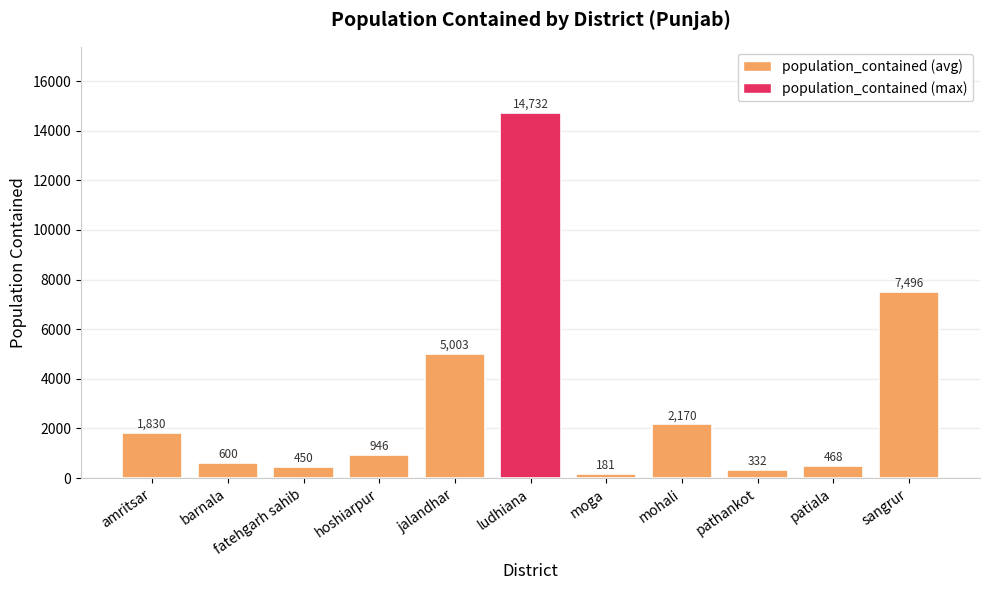

At which label does the data first exceed 946?

amritsar